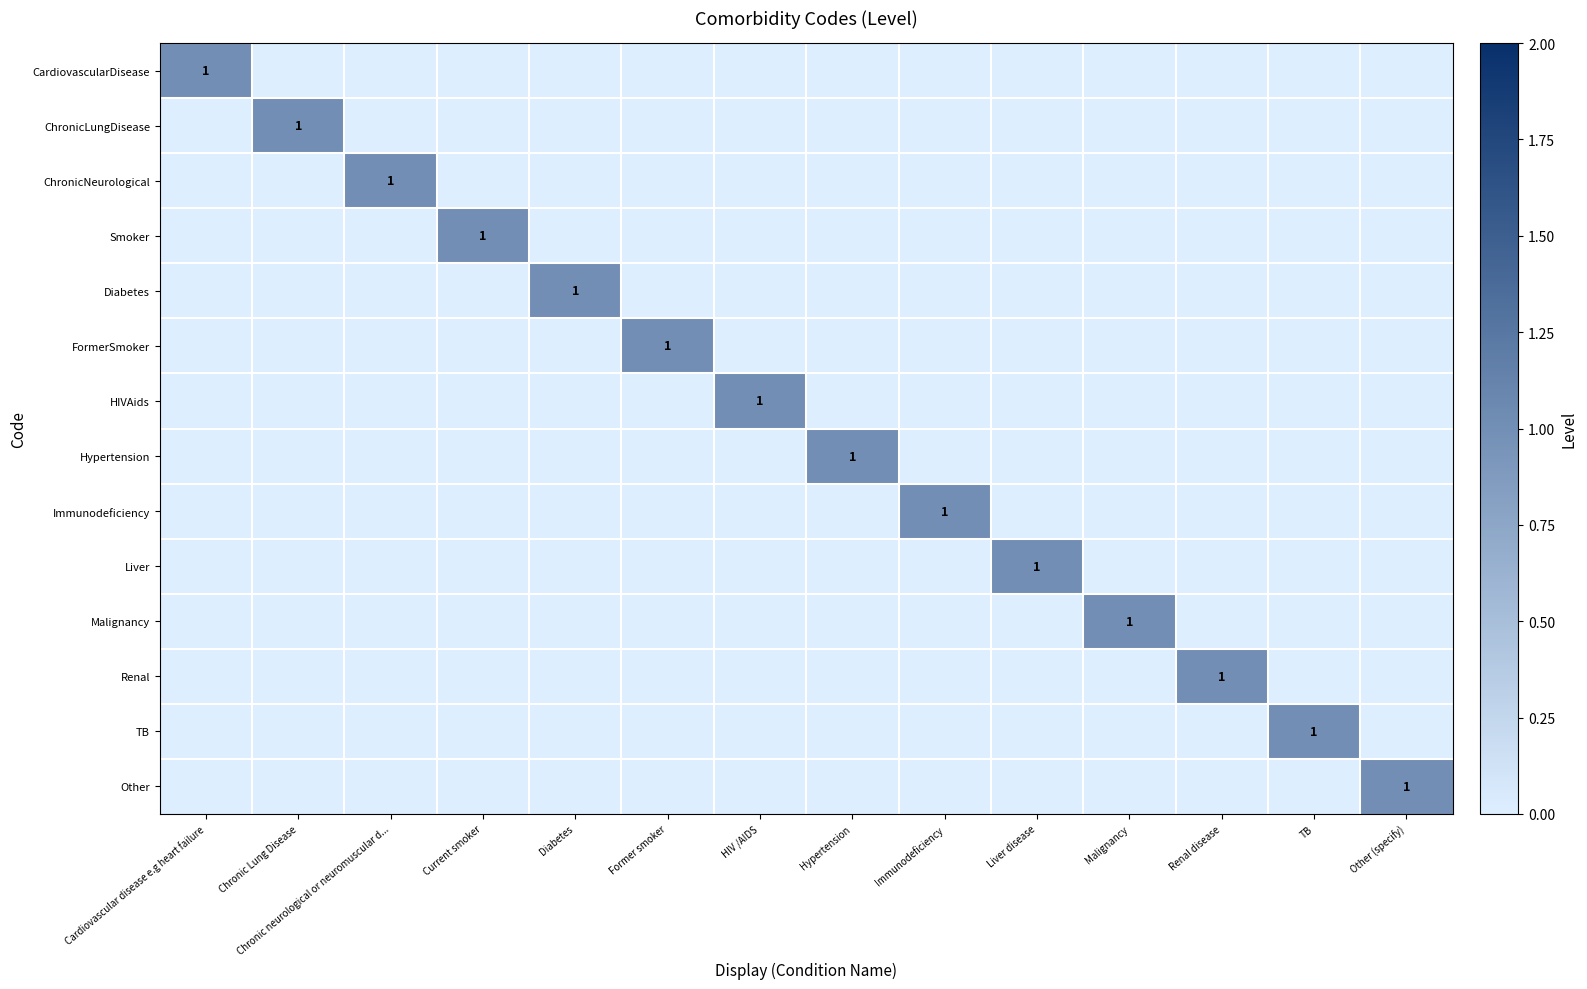

True or false: TB has a value of 0 at HIV /AIDS.

True